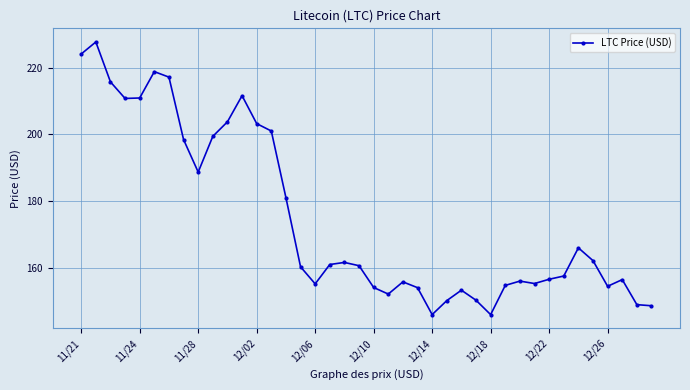

What is the value of the 36th point from the left?

162.1